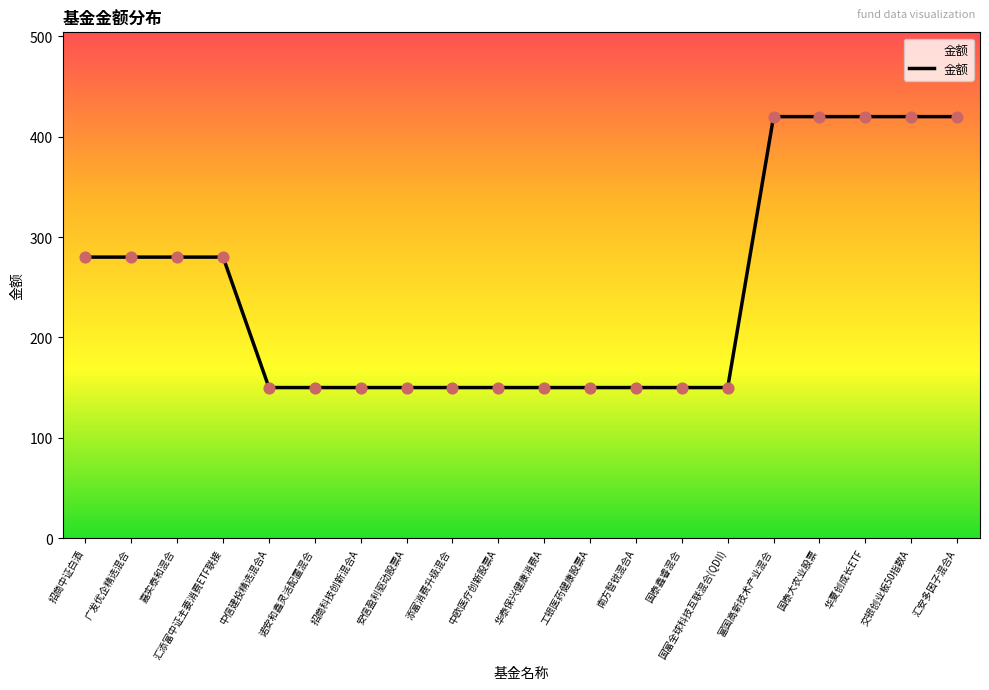

Between 国富全球科技互联混合(QDII) and 富国高新技术产业混合, which is larger?

富国高新技术产业混合